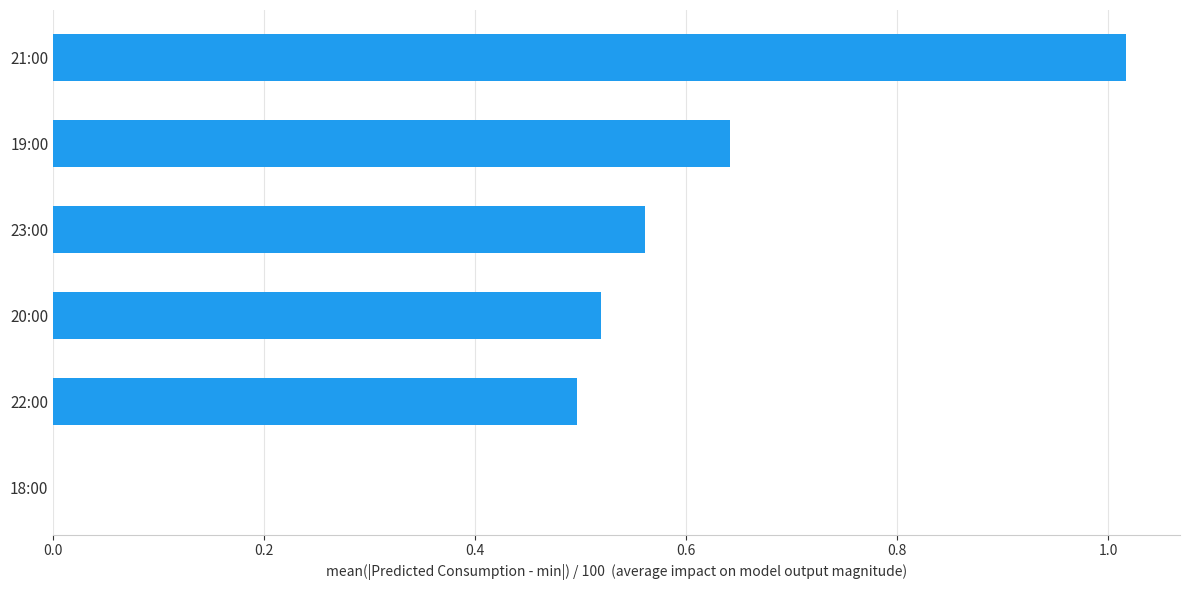

Between 18:00 and 19:00, which is larger?

19:00